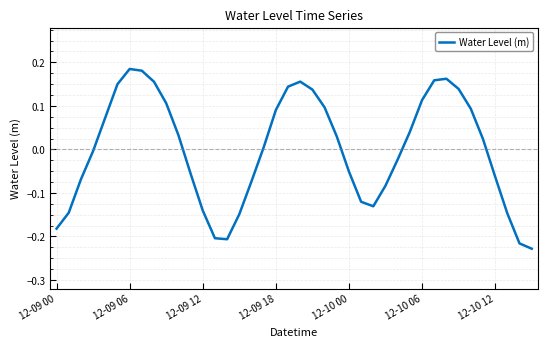

What is the difference between the maximum and minimum values?

0.4